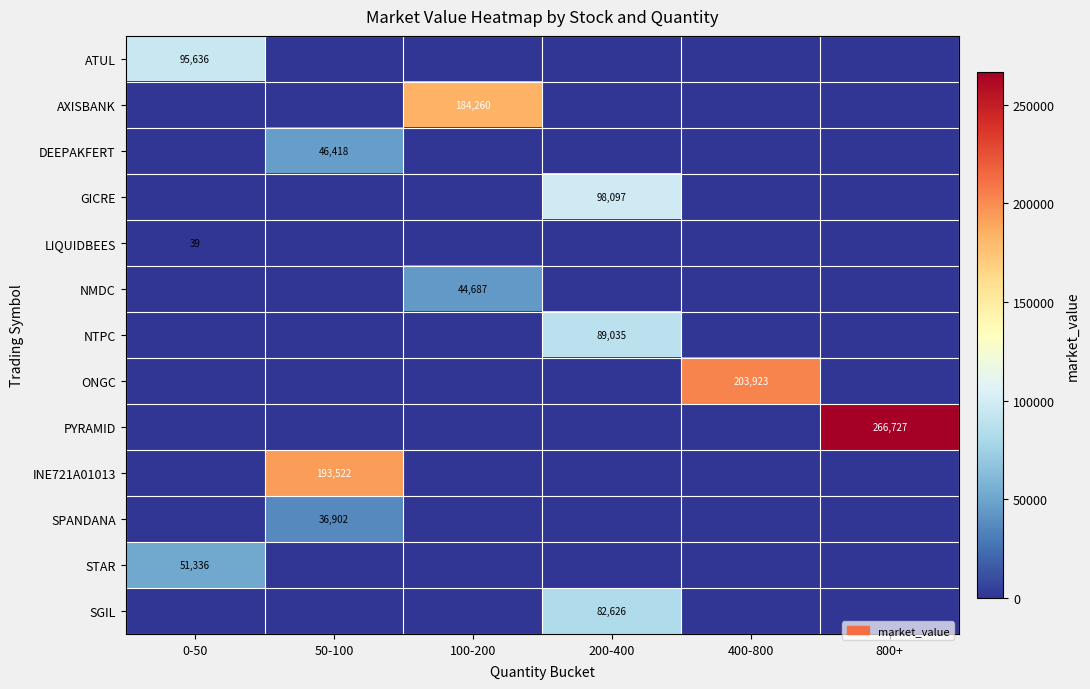

The LIQUIDBEES series shows 39 at 0-50. True or false?

True